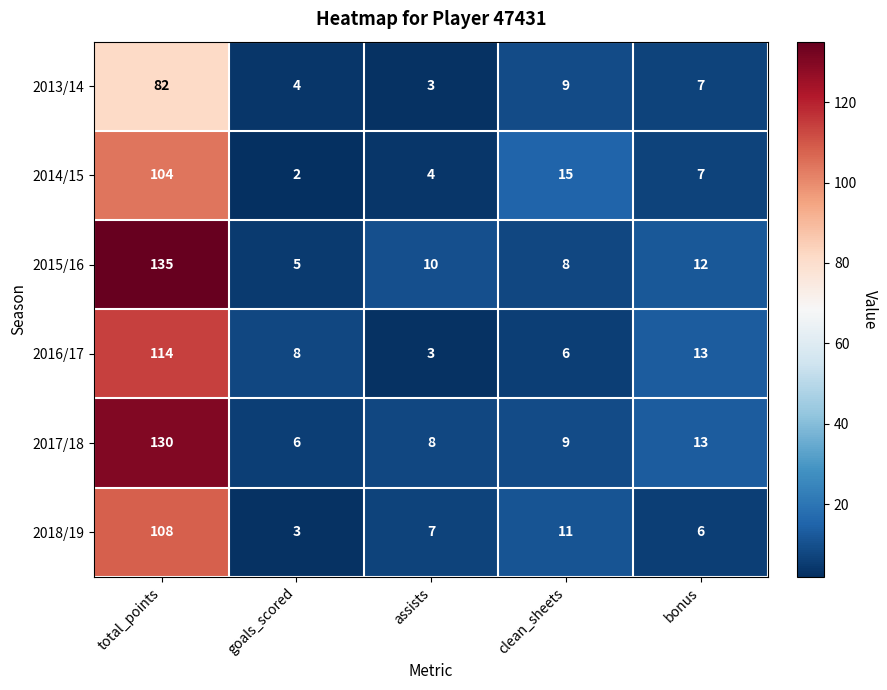

Rank the series at total_points from lowest to highest value.

2013/14, 2014/15, 2018/19, 2016/17, 2017/18, 2015/16